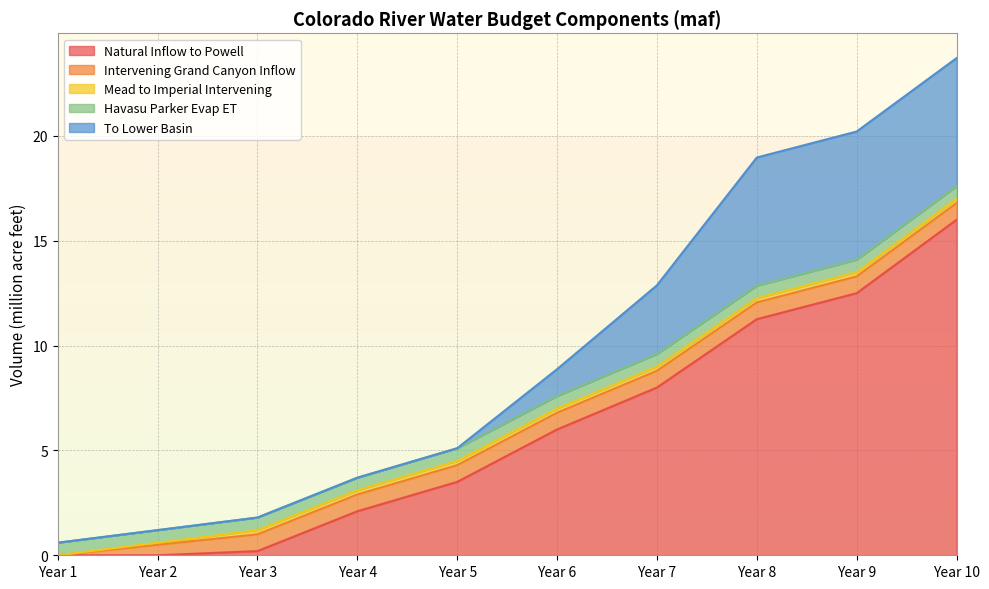

Which label corresponds to the largest value in the chart?

Year 10